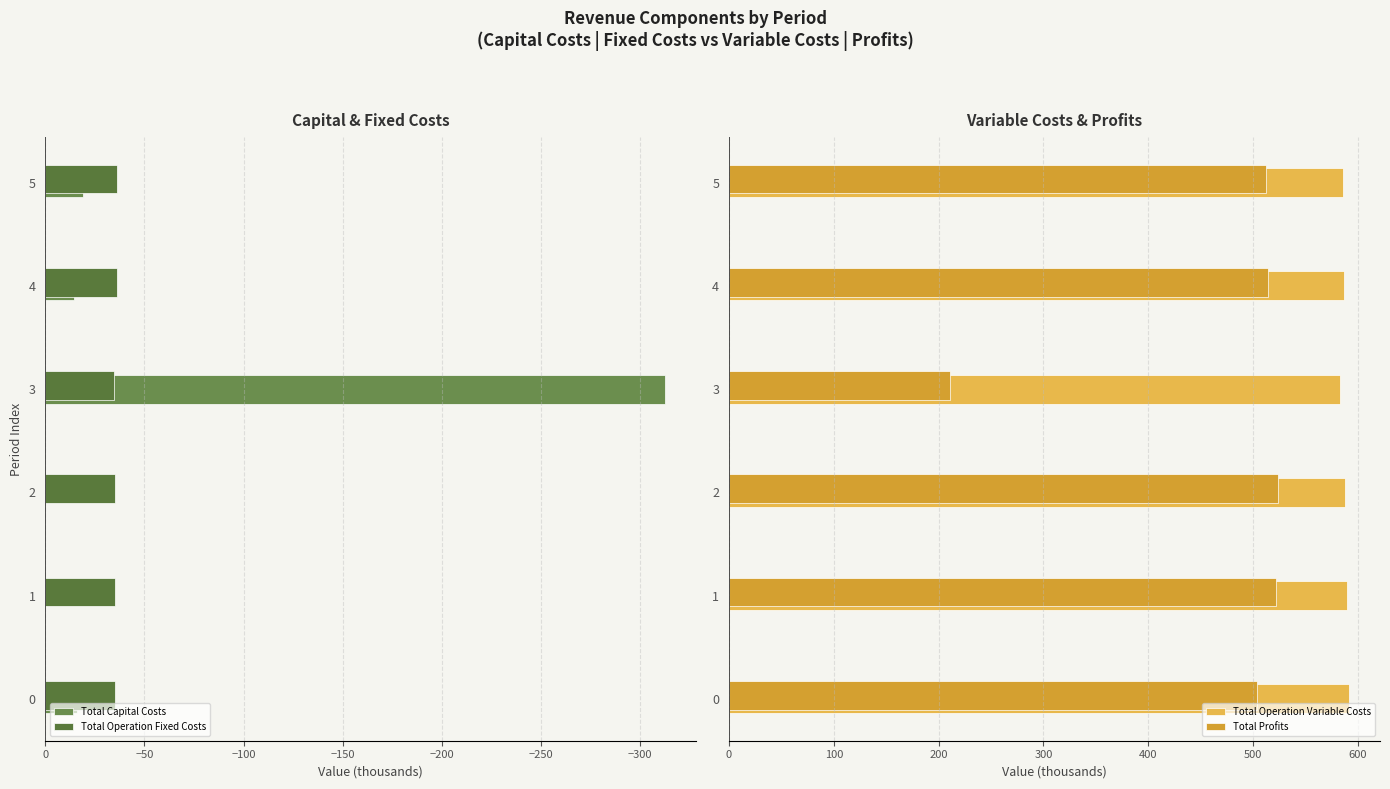

What is the lowest value of the Total Operation Variable Costs series?

583.0